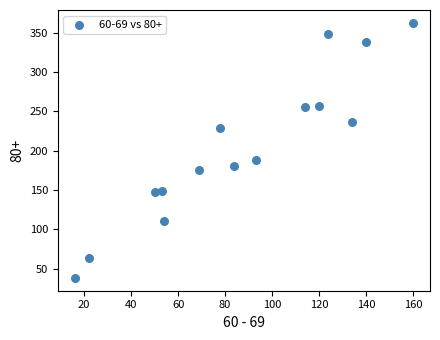

What Y value in the scatter plot is closest to 200?

188